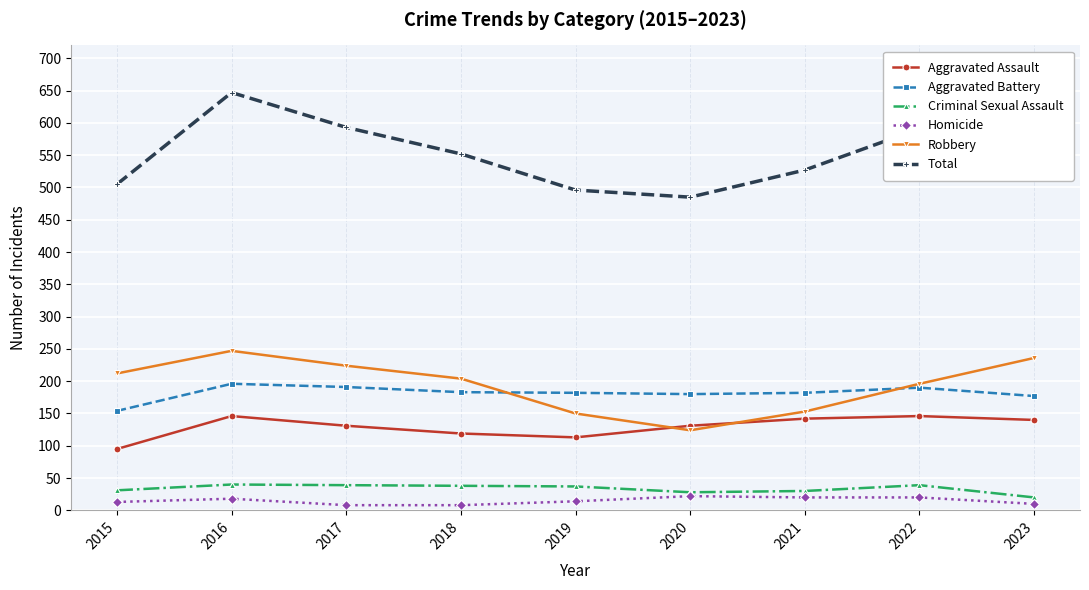

At which label does Aggravated Assault reach its minimum?

2015